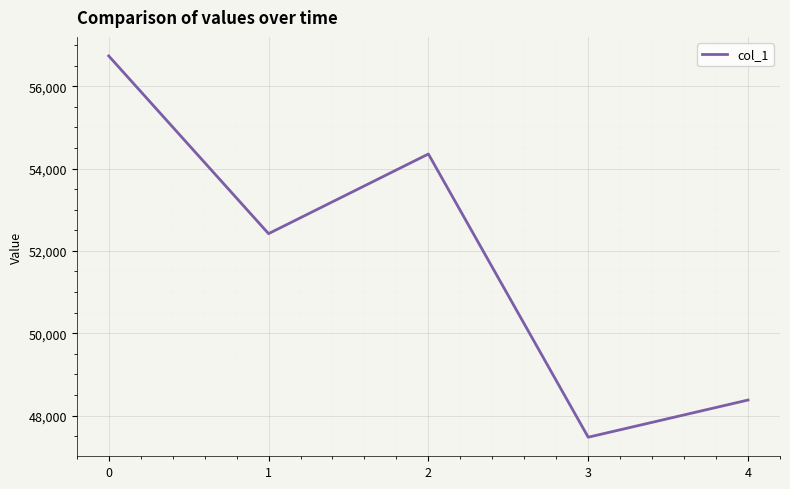

The value at 0 is 56734. True or false?

True